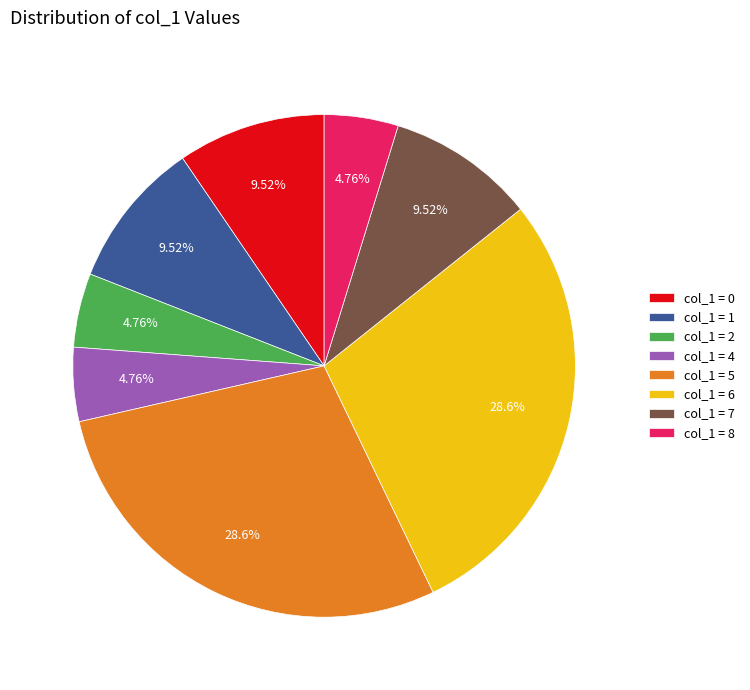

Does col_1 = 5 account for over 50% of the chart?

No